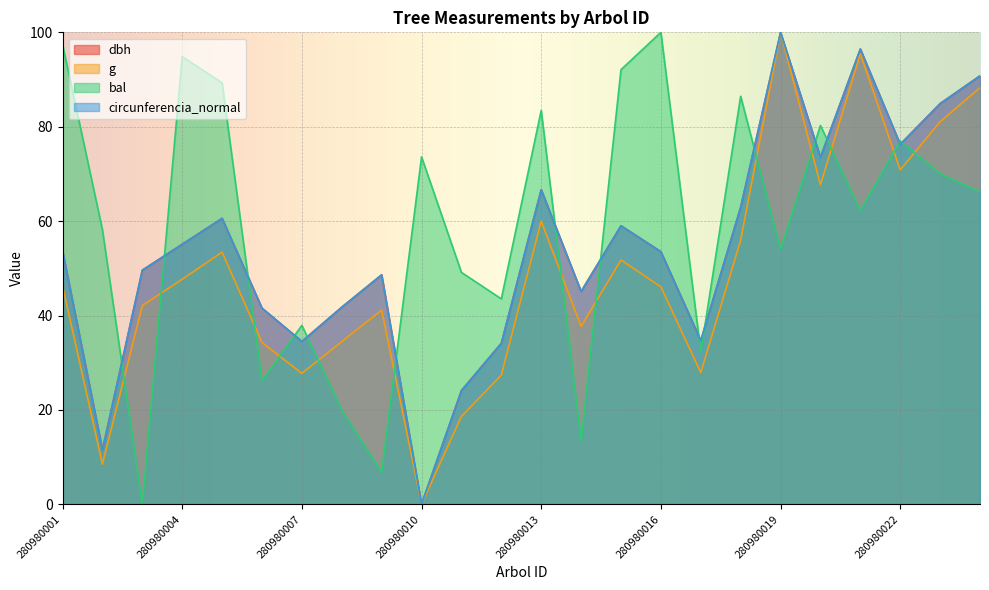

In circunferencia_normal, how many points are higher than both neighbors (excluding endpoints)?

6